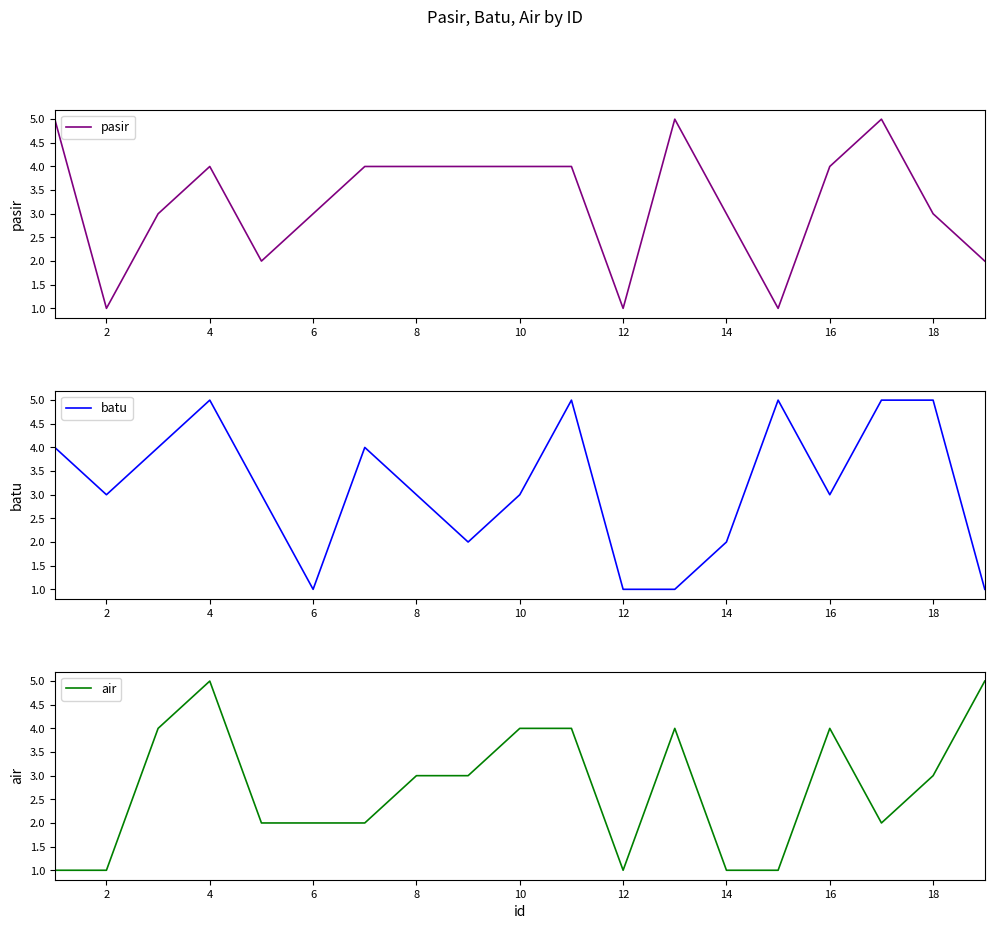

What is the highest value of the air series?

5